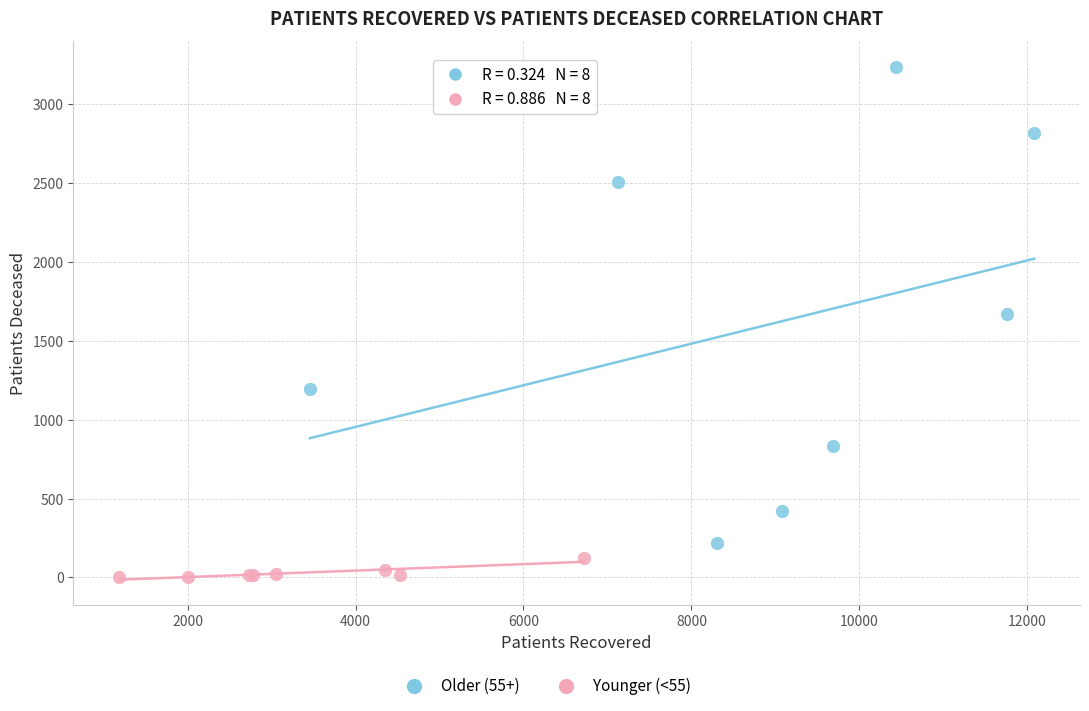

Which series has the largest Y range (max minus min)?

Older (55+)